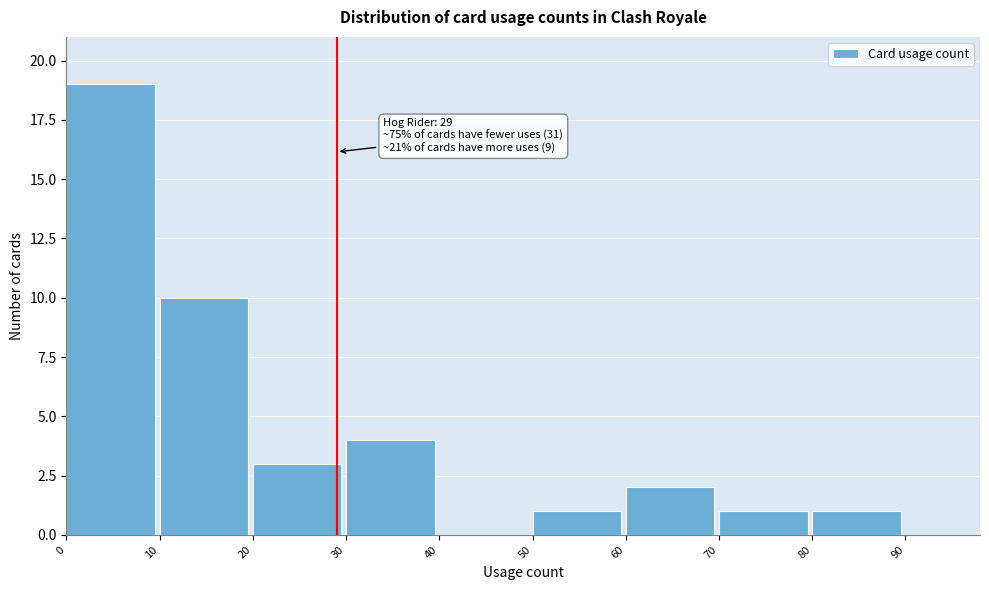

Over which range of the x-axis is the bar tallest?

0 to 10